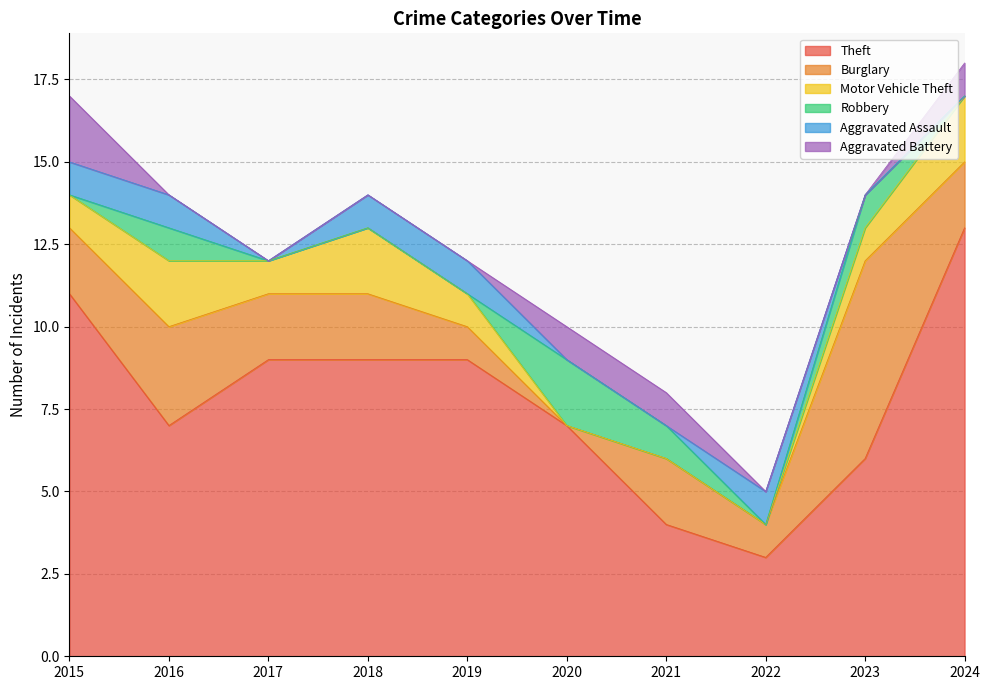

Rank the series at 2019 from lowest to highest value.

Robbery, Aggravated Battery, Burglary, Motor Vehicle Theft, Aggravated Assault, Theft